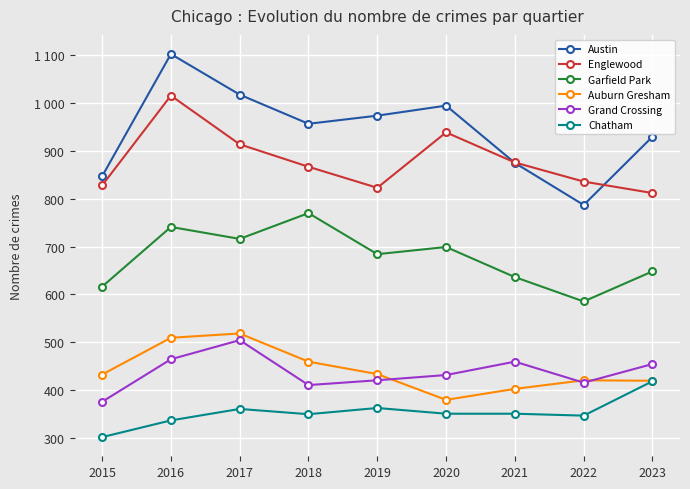

What is the difference between the second highest and second lowest values in the Englewood series?

116